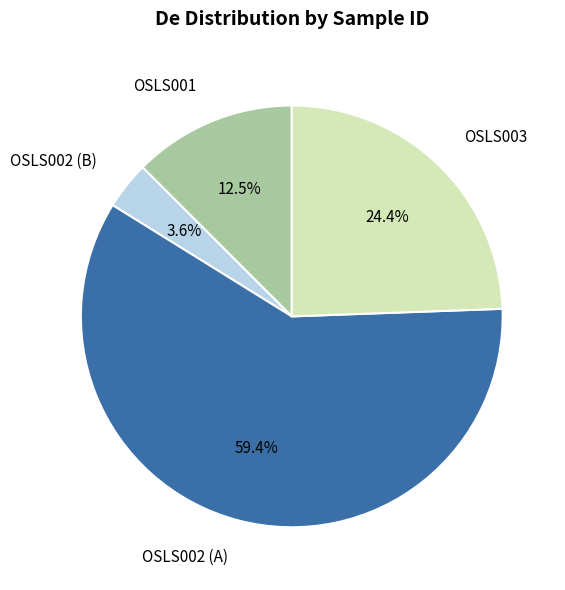

Is there a majority slice in this chart?

Yes